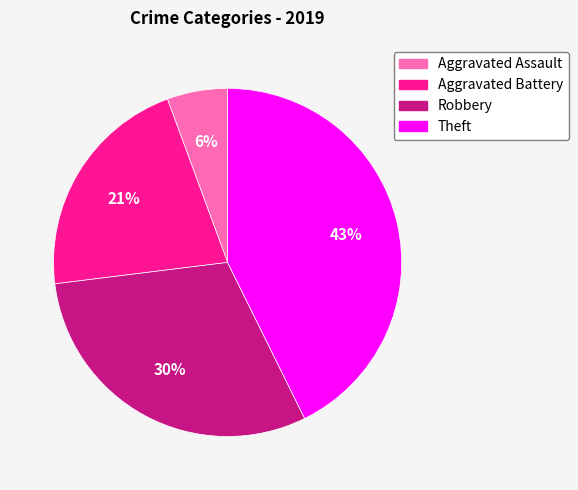

To the nearest percent, what percentage of the pie is Theft?

43%